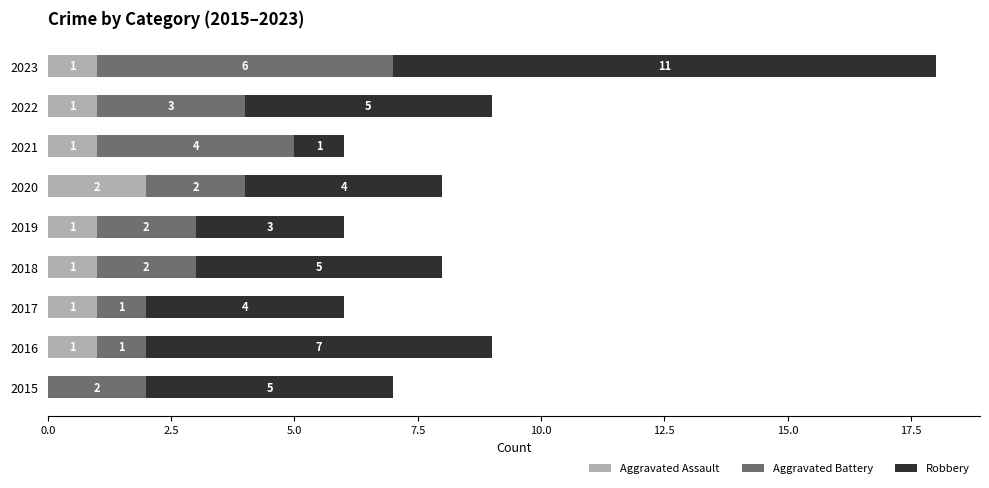

The value of Aggravated Assault at 2019 is 1. True or false?

True